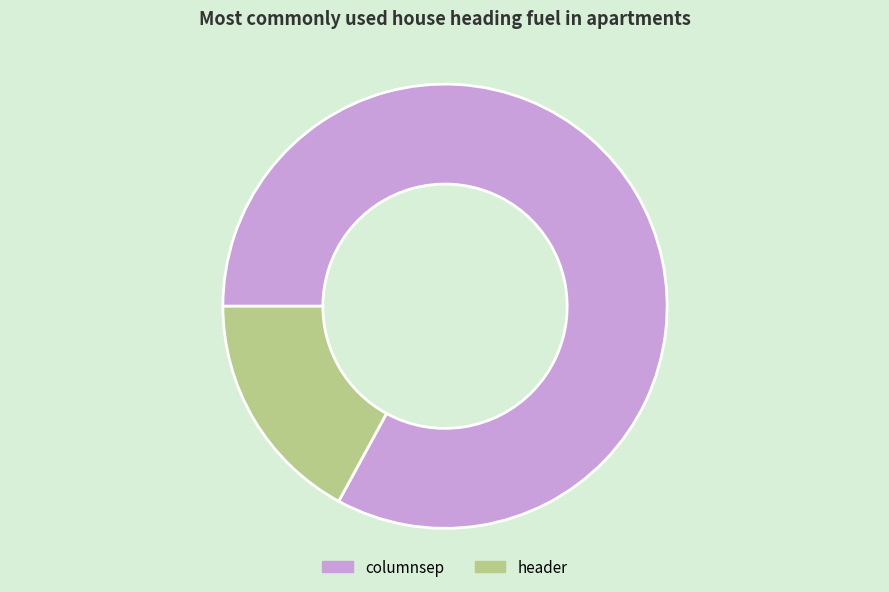

Combined, do columnsep and header account for over 50%?

Yes